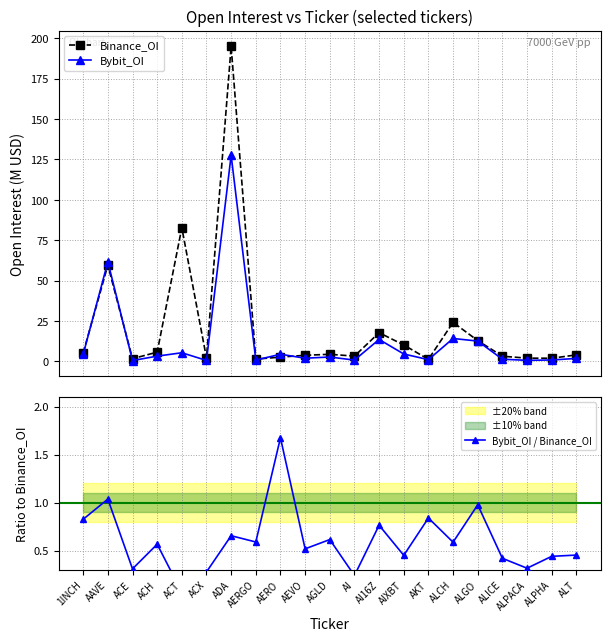

At which label does Bybit_OI reach its minimum?

ACE